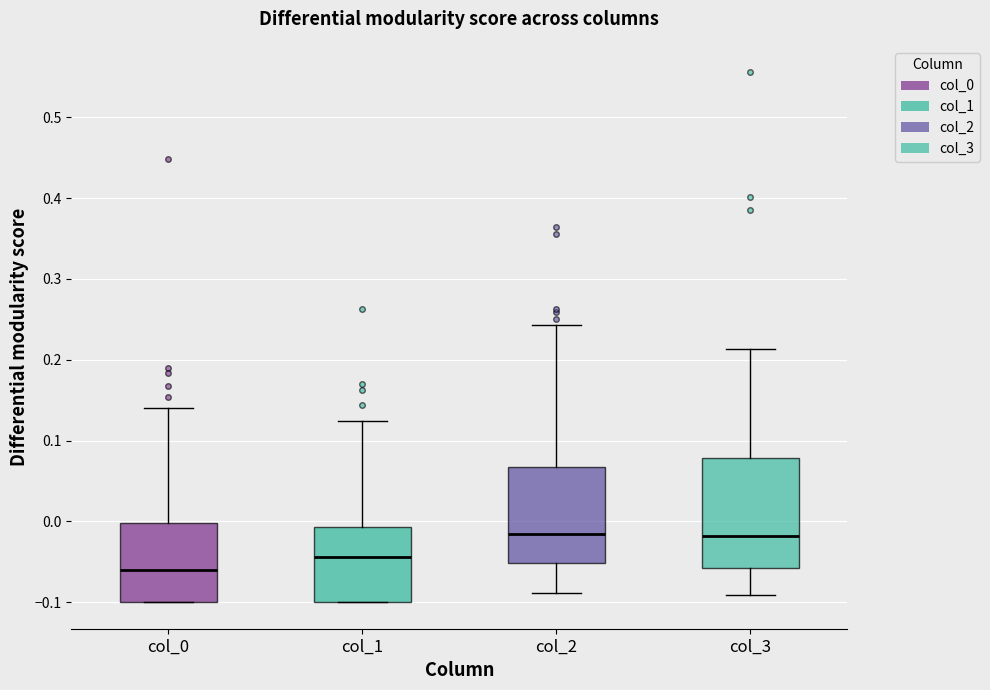

Which box is the tallest, from its lower edge to its upper edge?

col_3